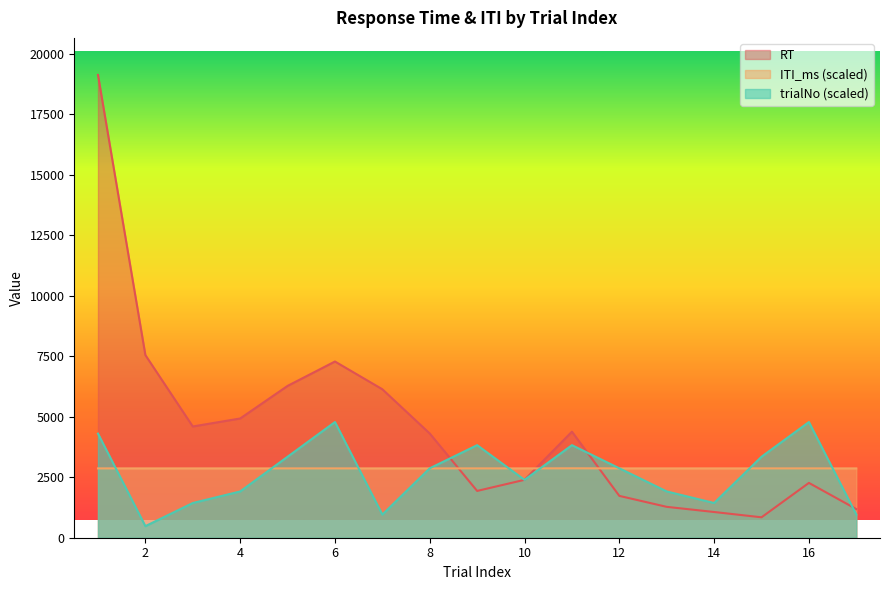

Reading left to right, transcribe all the data shown in this chart.

RT: 19129.0	7549.0	4598.0	4928.0	6275.0	7283.0	6136.0	4307.0	1934.0	2393.0	4383.0	1729.0	1276.0	1063.0	844.0	2266.0	1184.0
ITI_ms: 2865.8	2865.8	2865.8	2865.8	2865.8	2865.8	2865.8	2865.8	2865.8	2865.8	2869.3	2865.8	2865.8	2865.8	2865.8	2865.8	2865.8
trialNo: 4304.0	478.2	1434.7	1912.9	3347.6	4782.2	956.5	2869.4	3825.8	2391.1	3825.8	2869.4	1912.9	1434.7	3347.6	4782.2	956.5